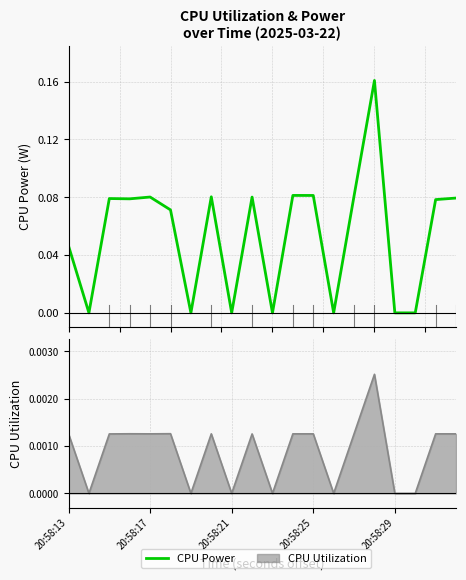

What is the sum of all values?

1.1